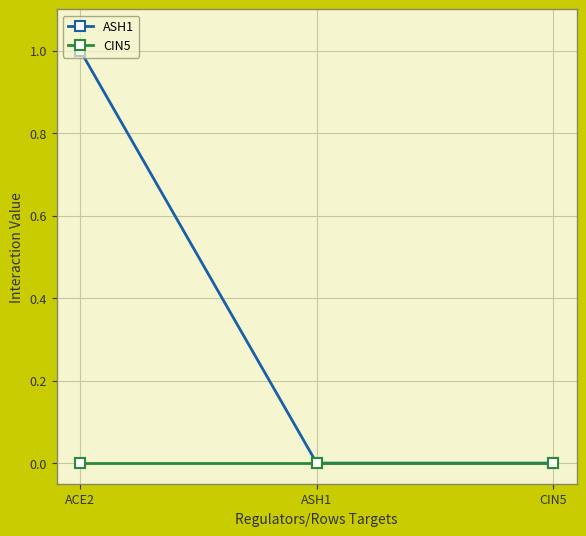

At which category is the sum across all series the highest?

ACE2